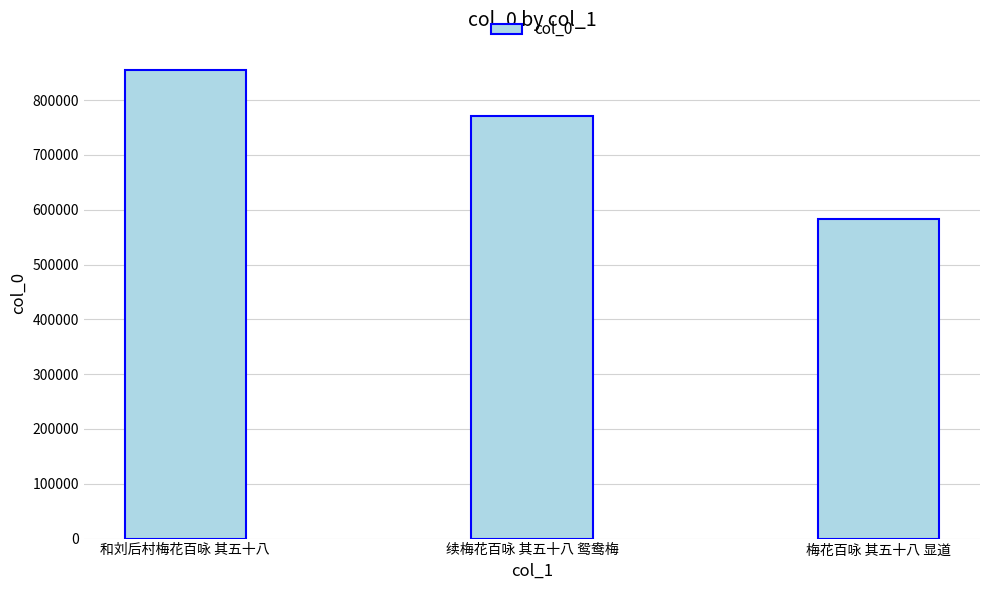

True or false: the data shows 898442 at 梅花百咏 其五十八 显道.

False